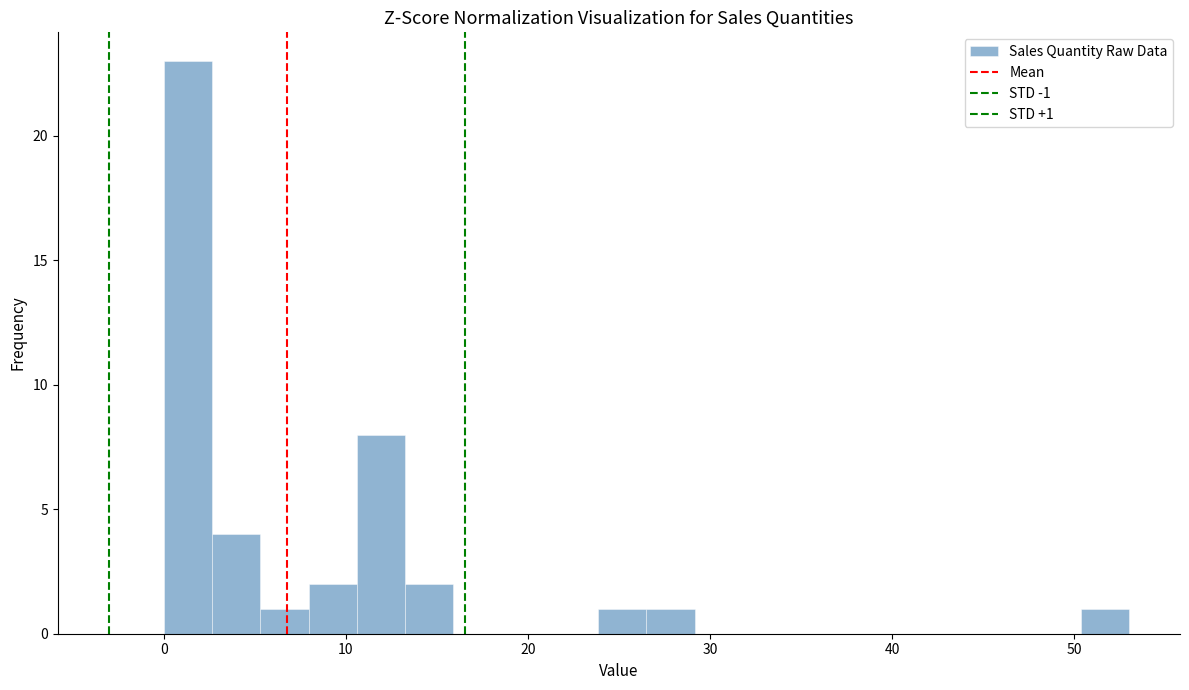

Around what value on the x-axis is the tallest bar? Give the approximate position of its centre, as read against the axis.

1